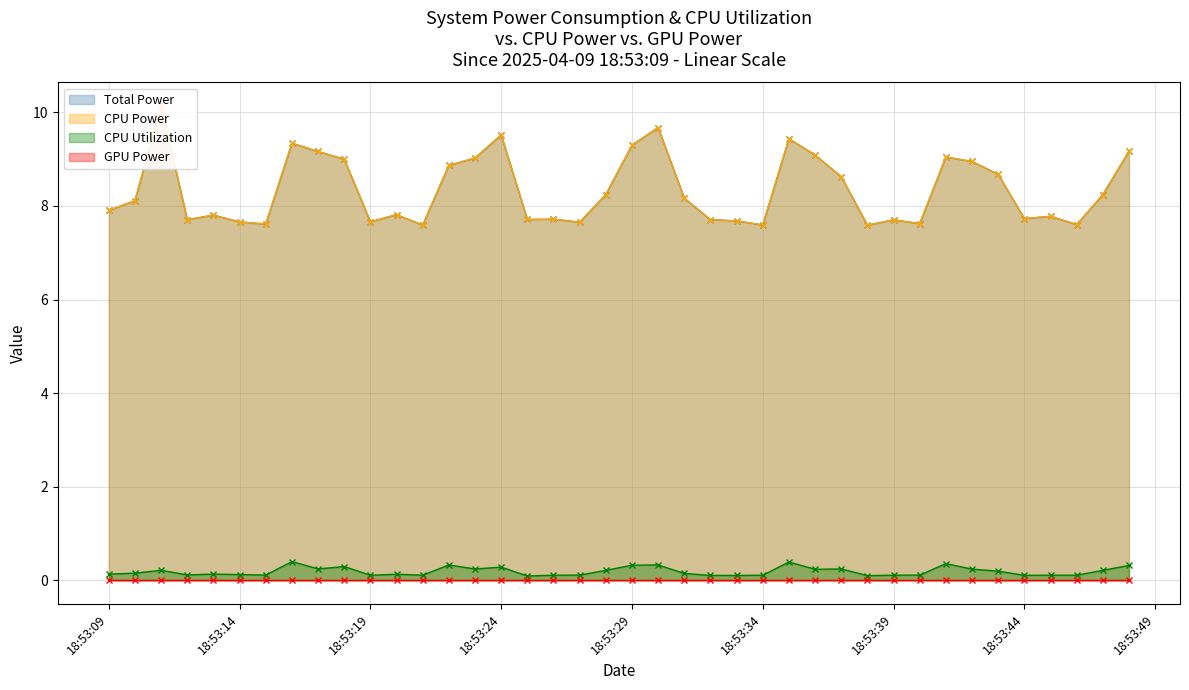

Is it true that CPU Utilization equals 0.2 at 2025-04-09 18:53:33?

False